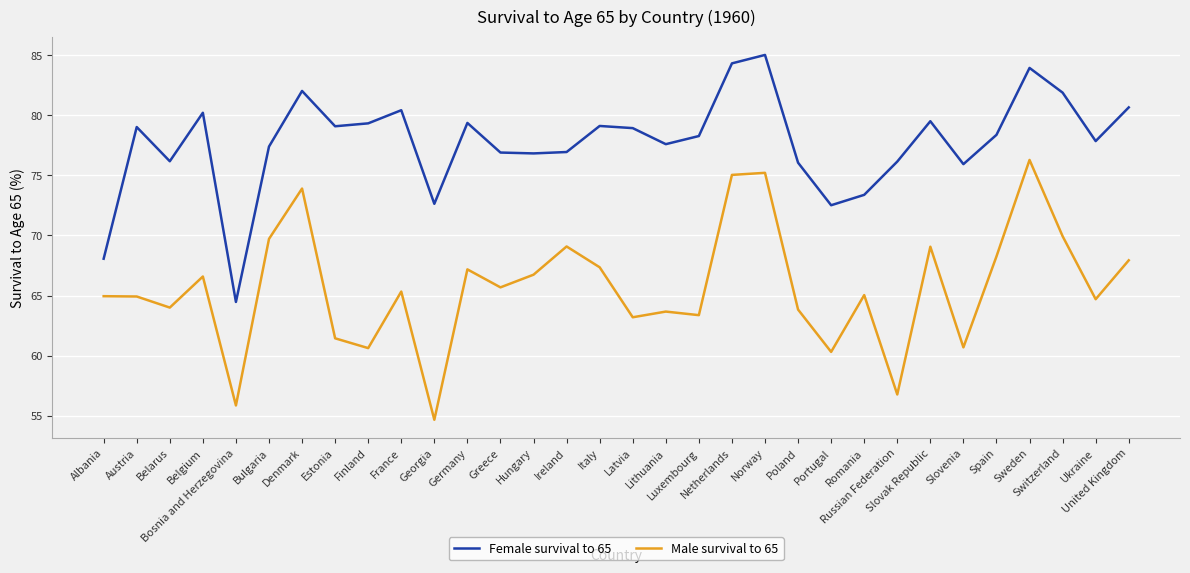

Which series has the widest spread of values?

Male survival to 65